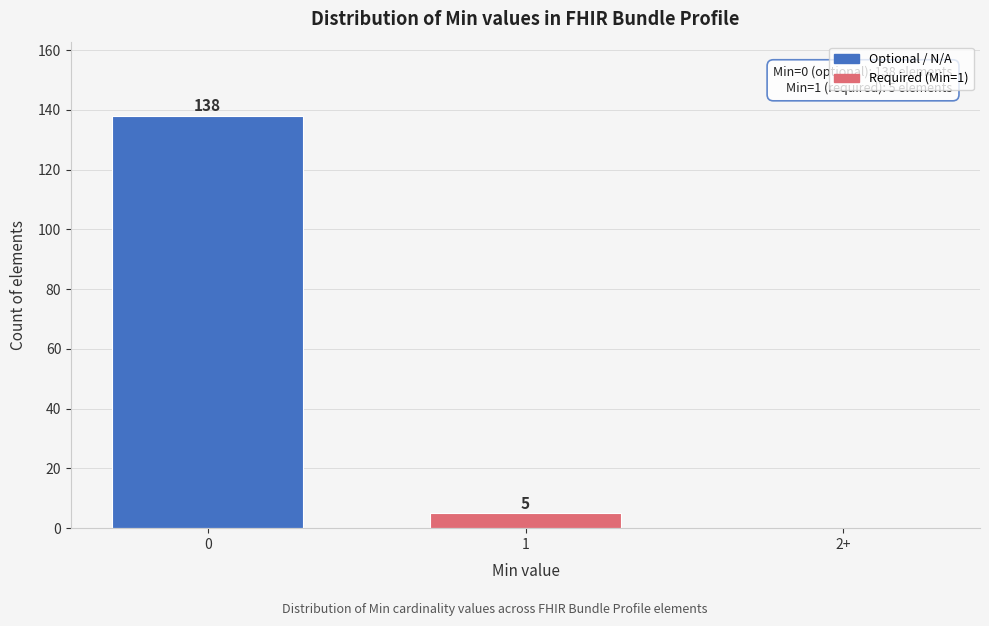

Reading left to right, transcribe all the data shown in this chart.

0=138	1=5	2+=0